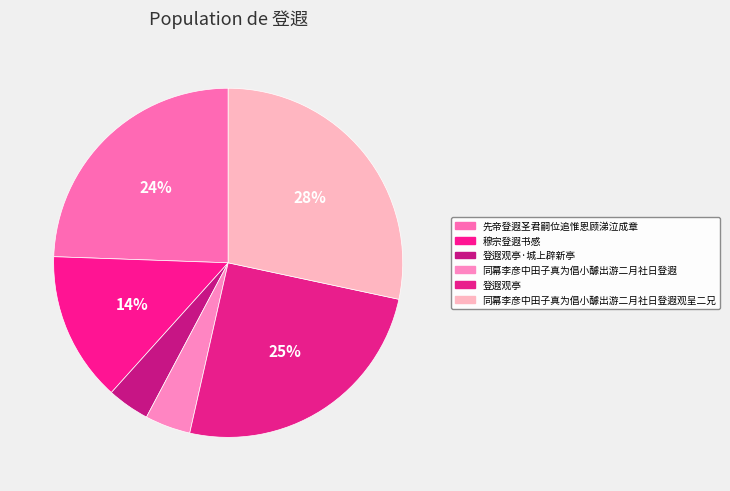

Does any single category account for the majority?

No